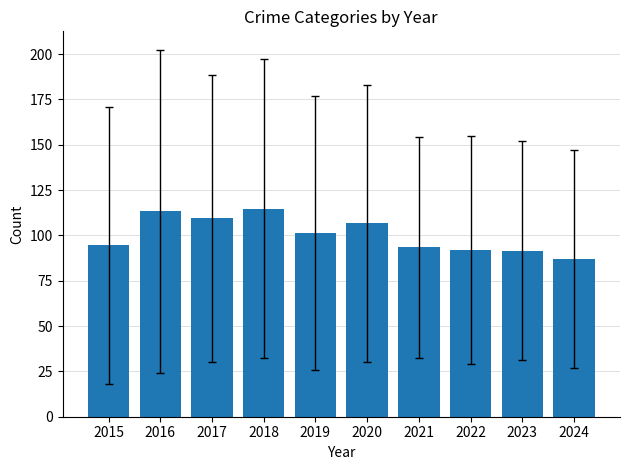

What is the difference between the values at 2020 and 2015?

12.0